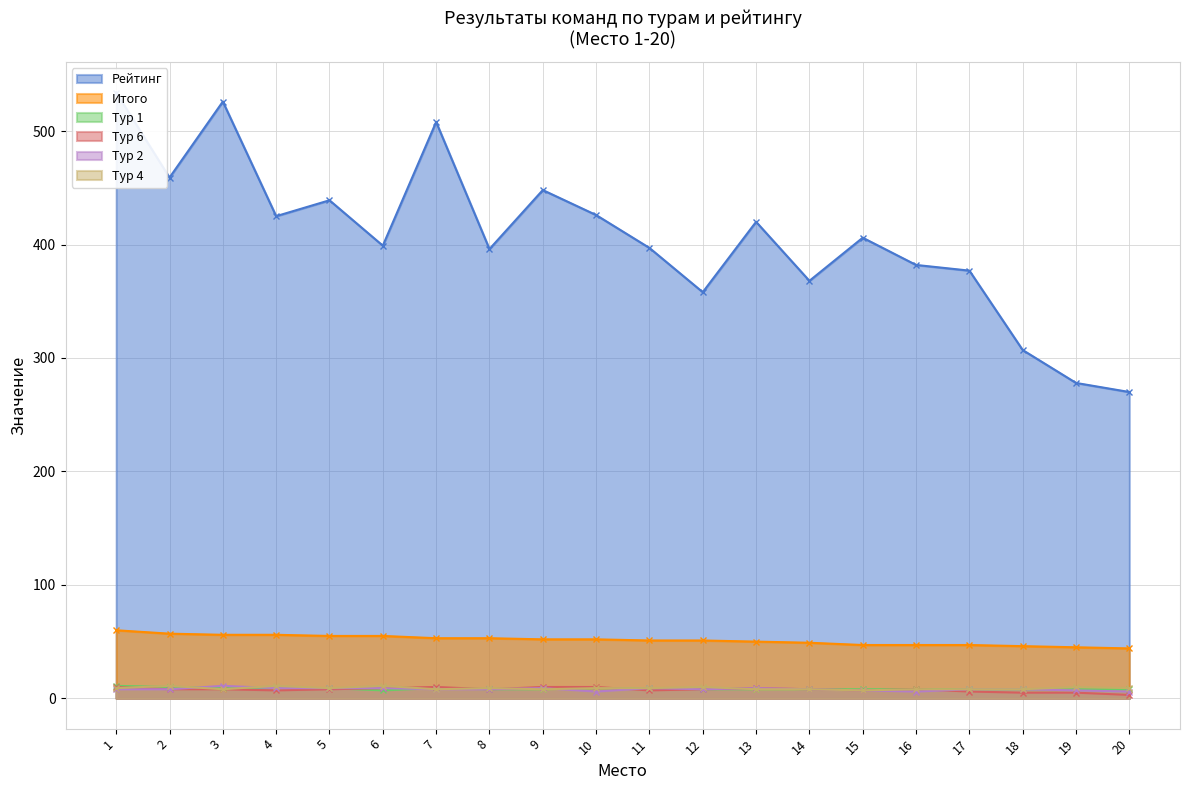

What are all the series names shown in the legend?

Рейтинг, Итого, Тур 1, Тур 6, Тур 2, Тур 4